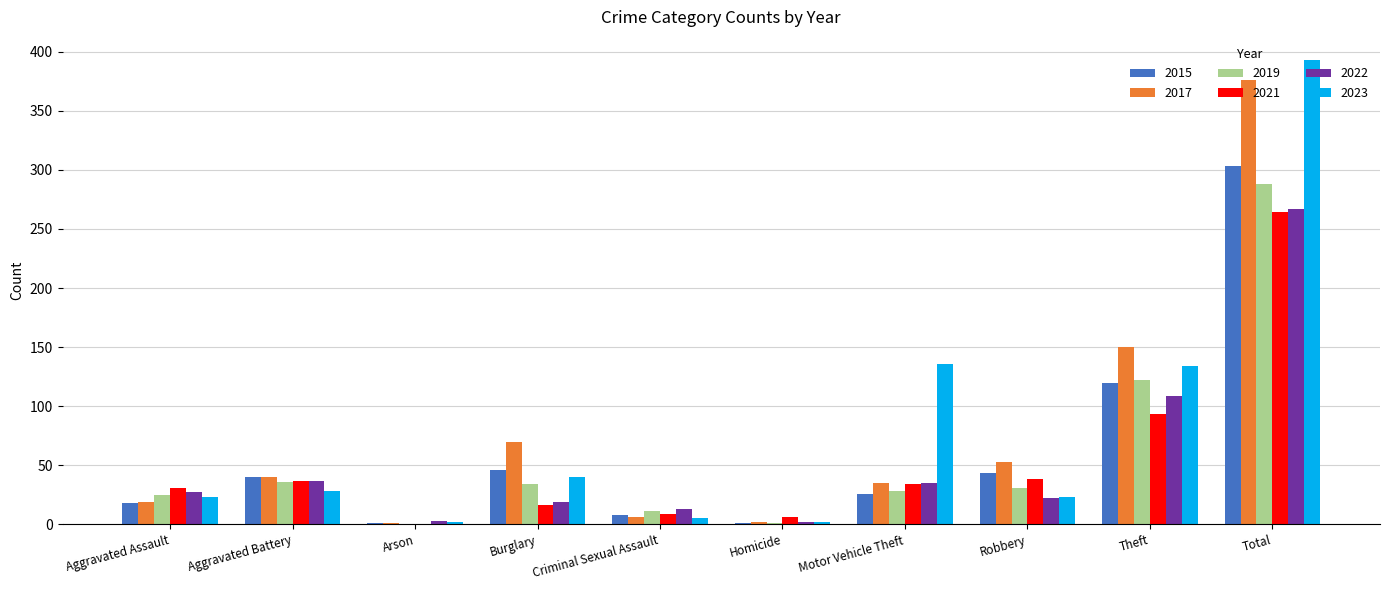

At which category is the sum across all series the highest?

Total